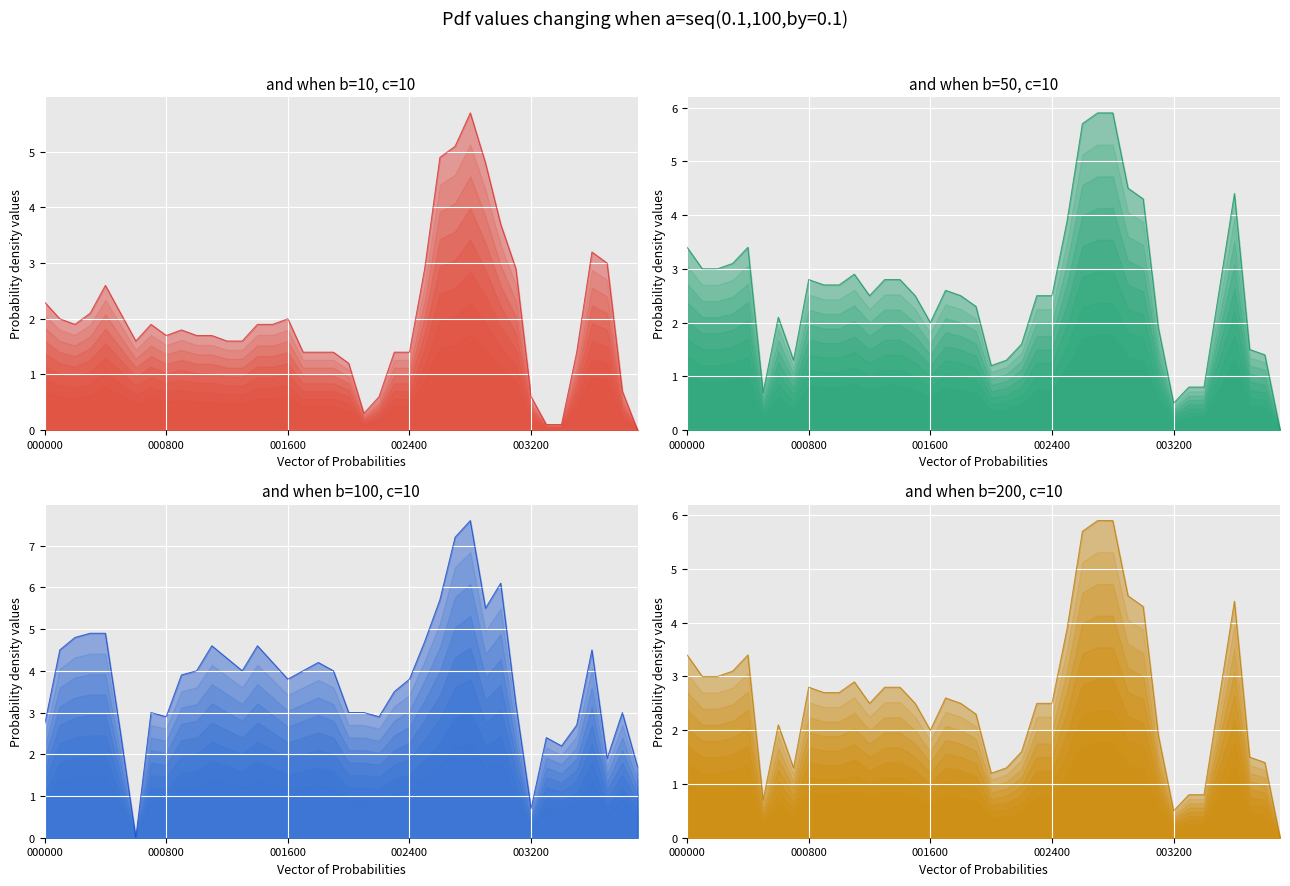

Reading left to right, transcribe all the data shown in this chart.

col_1_line: 2.3	2.0	1.9	2.1	2.6	2.1	1.6	1.9	1.7	1.8	1.7	1.7	1.6	1.6	1.9	1.9	2.0	1.4	1.4	1.4	1.2	0.3	0.6	1.4	1.4	2.9	4.9	5.1	5.7	4.8	3.7	2.9	0.6	0.1	0.1	1.4	3.2	3.0	0.7	0.0
col_2_line: 3.4	3.0	3.0	3.1	3.4	0.7	2.1	1.3	2.8	2.7	2.7	2.9	2.5	2.8	2.8	2.5	2.0	2.6	2.5	2.3	1.2	1.3	1.6	2.5	2.5	3.9	5.7	5.9	5.9	4.5	4.3	1.9	0.5	0.8	0.8	2.6	4.4	1.5	1.4	0.0
col_3_line: 2.7	4.5	4.8	4.9	4.9	2.5	0.0	3.0	2.9	3.9	4.0	4.6	4.3	4.0	4.6	4.2	3.8	4.0	4.2	4.0	3.0	3.0	2.9	3.5	3.8	4.7	5.7	7.2	7.6	5.5	6.1	3.2	0.7	2.4	2.2	2.7	4.5	1.9	3.0	1.7
col_4_line: 3.4	3.0	3.0	3.1	3.4	0.7	2.1	1.3	2.8	2.7	2.7	2.9	2.5	2.8	2.8	2.5	2.0	2.6	2.5	2.3	1.2	1.3	1.6	2.5	2.5	3.9	5.7	5.9	5.9	4.5	4.3	1.9	0.5	0.8	0.8	2.6	4.4	1.5	1.4	0.0